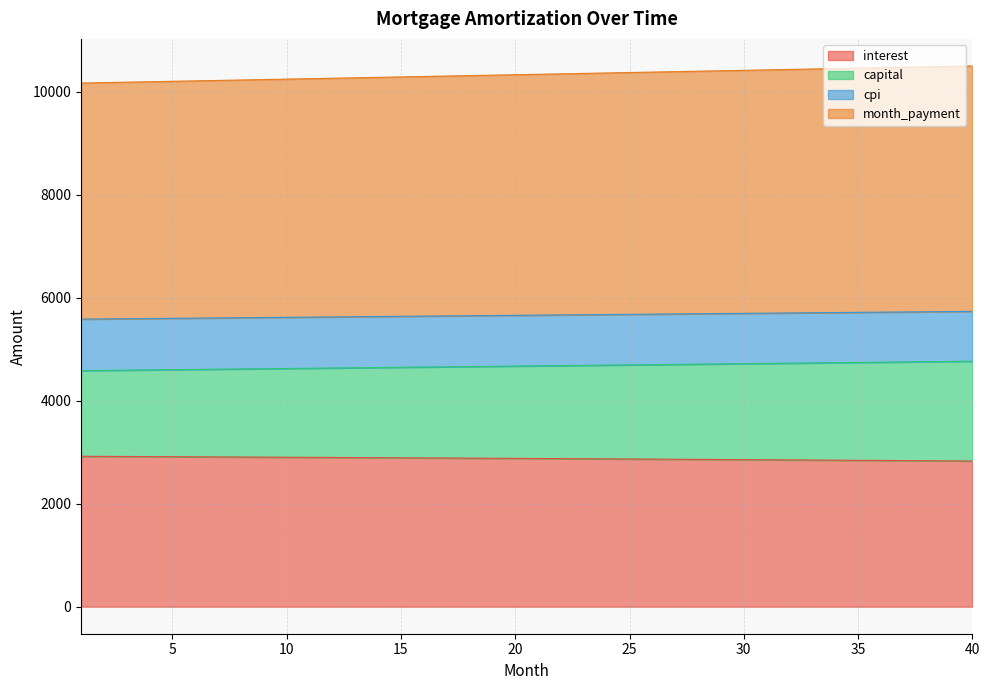

What is the lowest value of the interest series?

2827.6